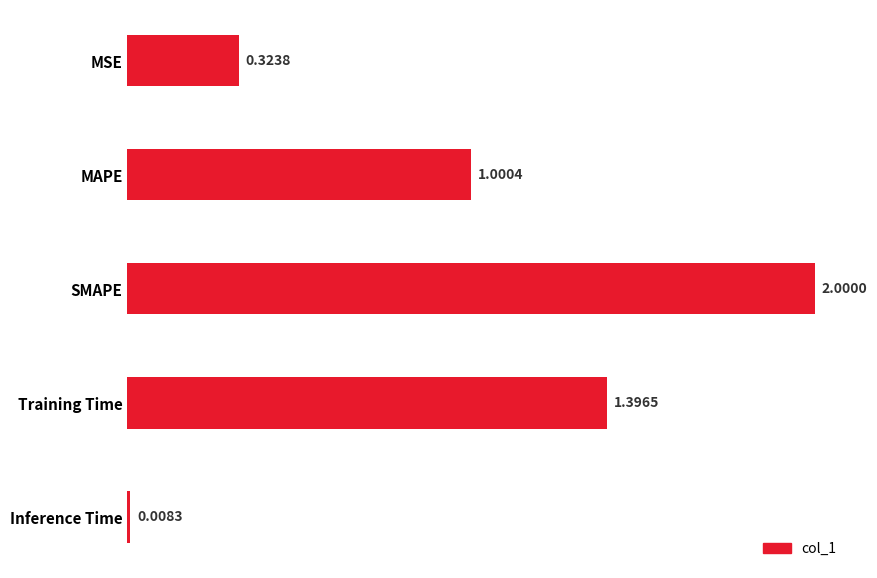

At which label is the value closest to 1?

MAPE